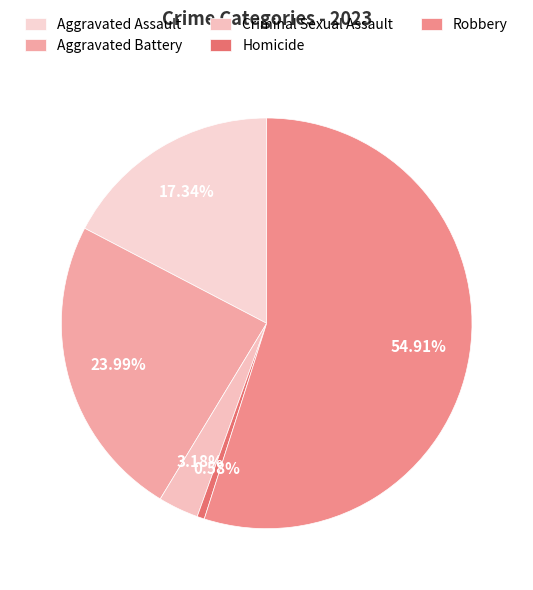

Which slice is the smallest?

Homicide